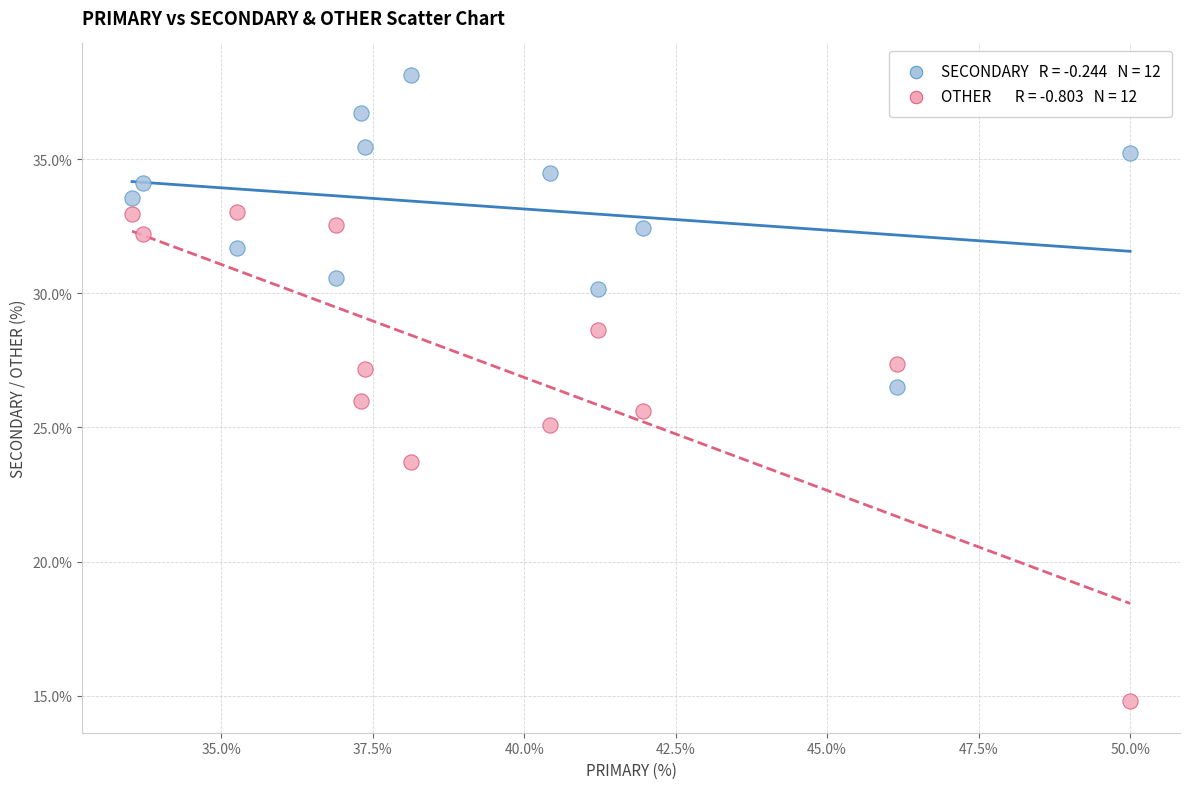

Across all data points, what is the range of X values (max minus min)?

16.5